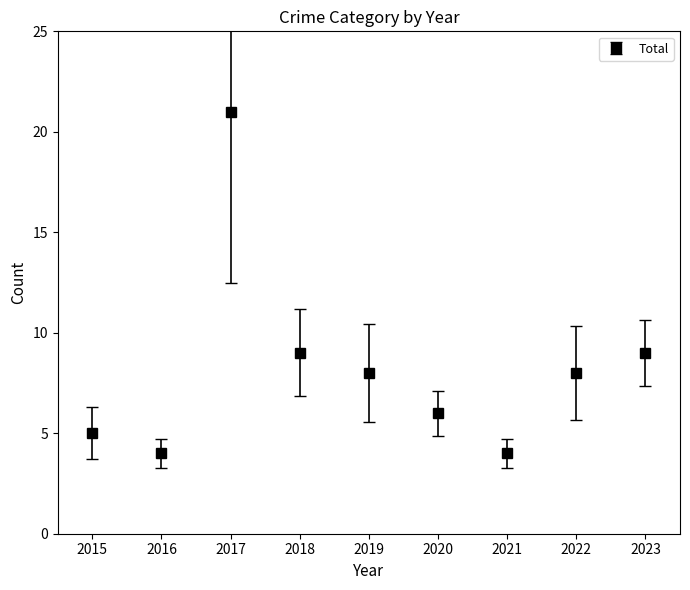

What is the smallest value displayed?

4